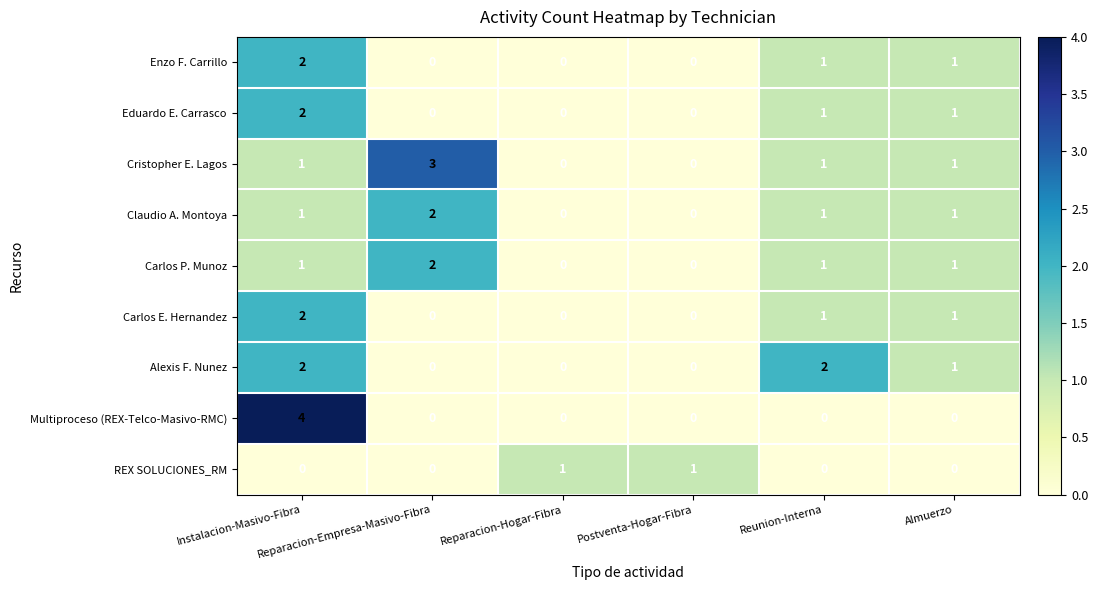

Which series has the largest total across all categories?

Cristopher E. Lagos